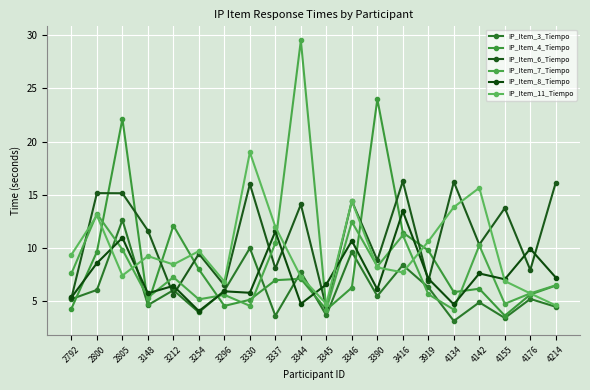

How many lines are shown in the chart?

6